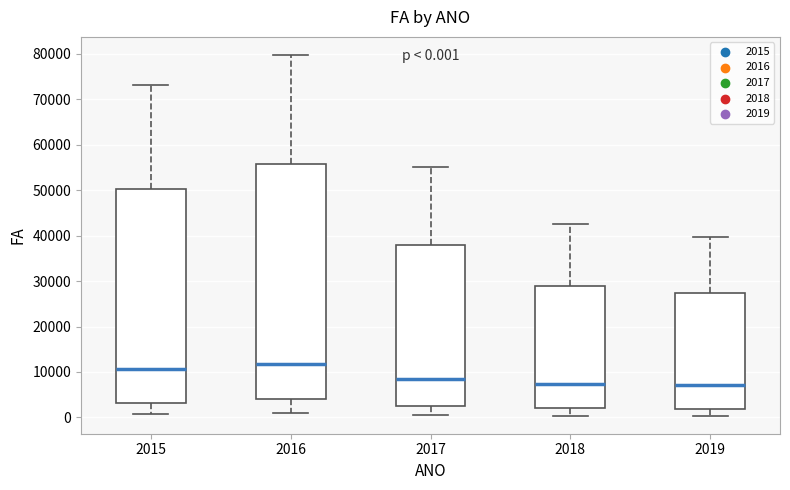

Which box is the tallest, from its lower edge to its upper edge?

2016